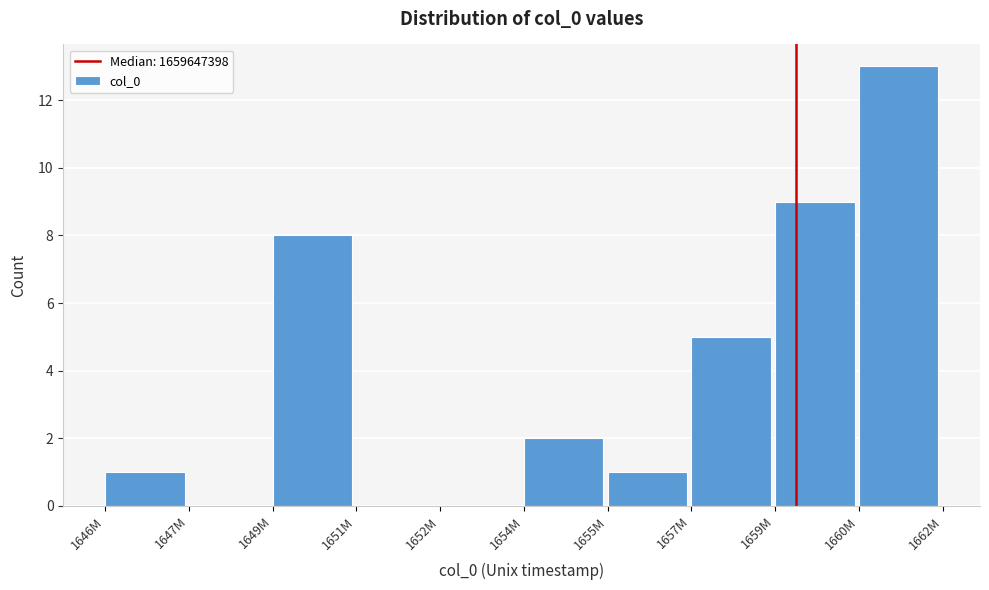

Reading left to right, transcribe all the data shown in this chart.

1646M=1	1647M=0	1649M=8	1651M=0	1652M=0	1654M=2	1655M=1	1657M=5	1659M=9	1660M=13